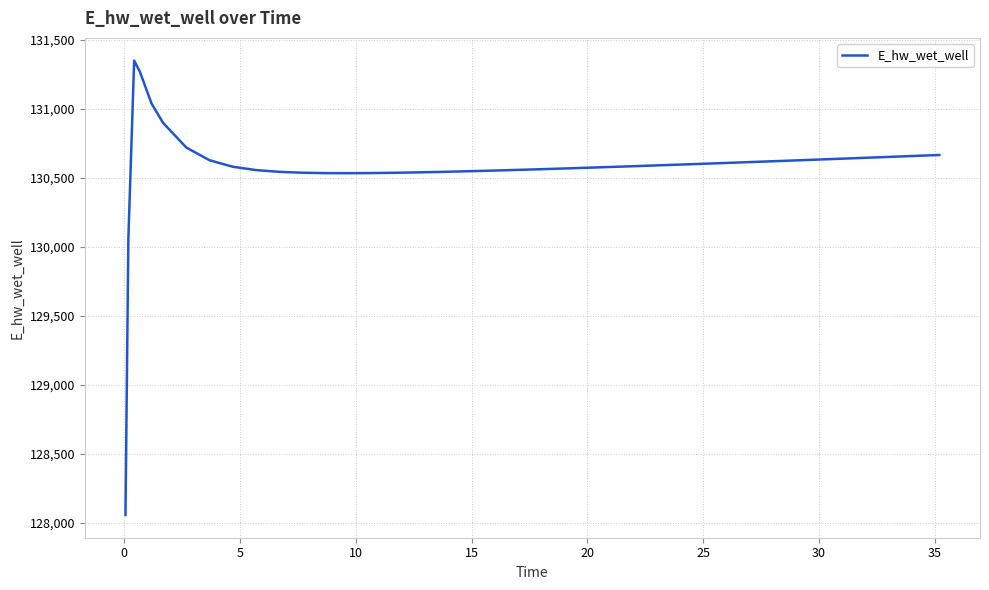

Does the chart have visible grid lines?

Yes